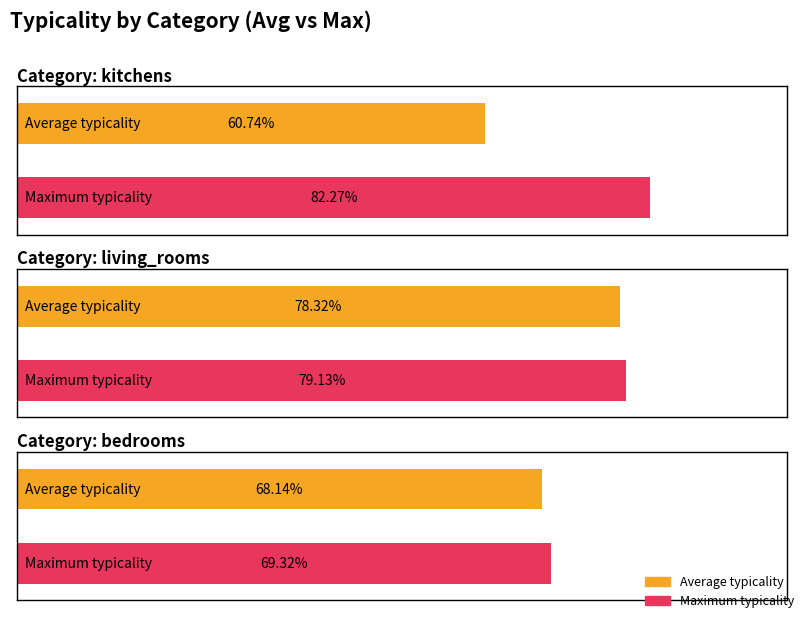

Are the bars horizontal?

Yes